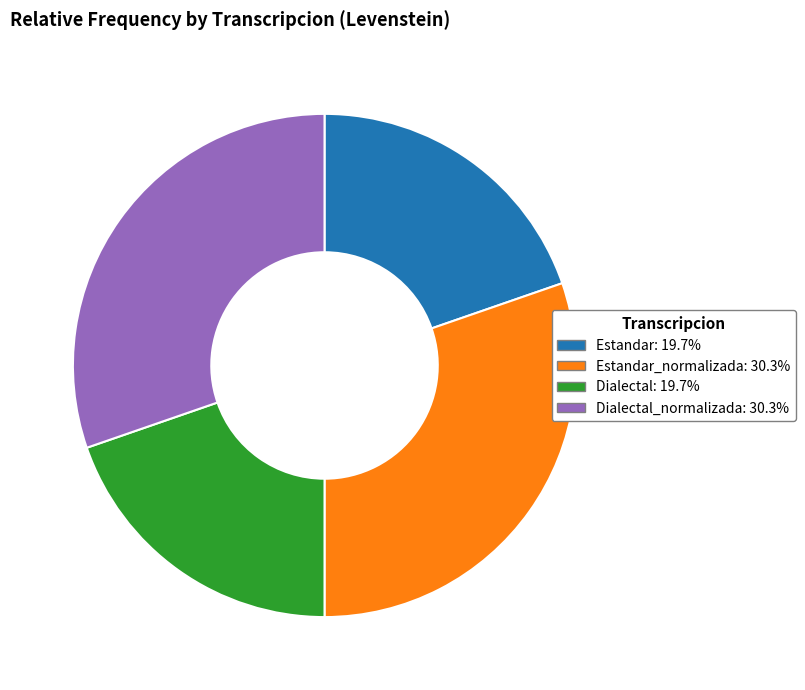

Does any single category account for the majority?

No